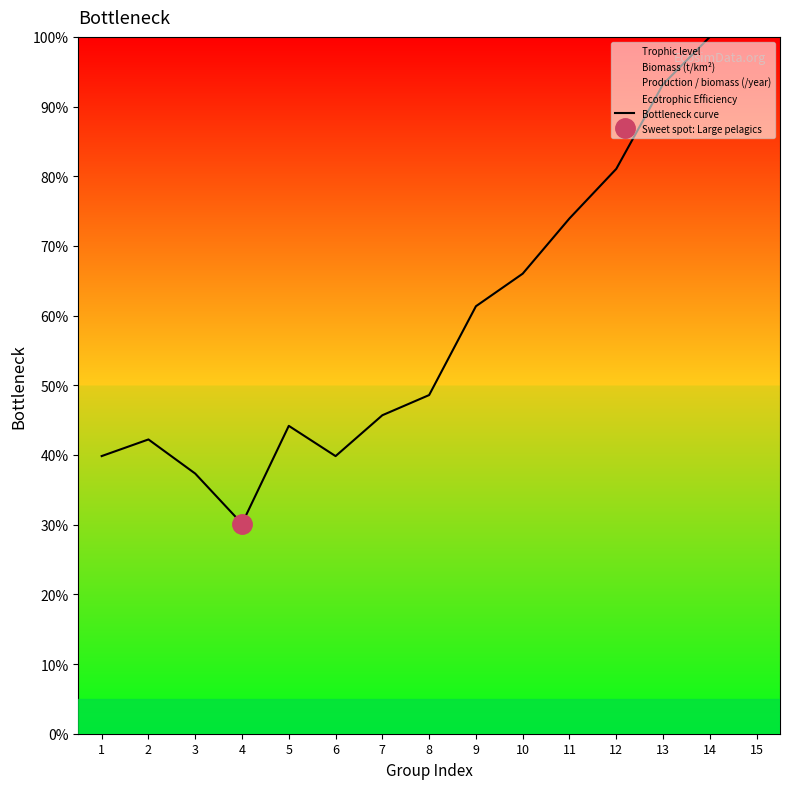

Read the value at 10.

66.0